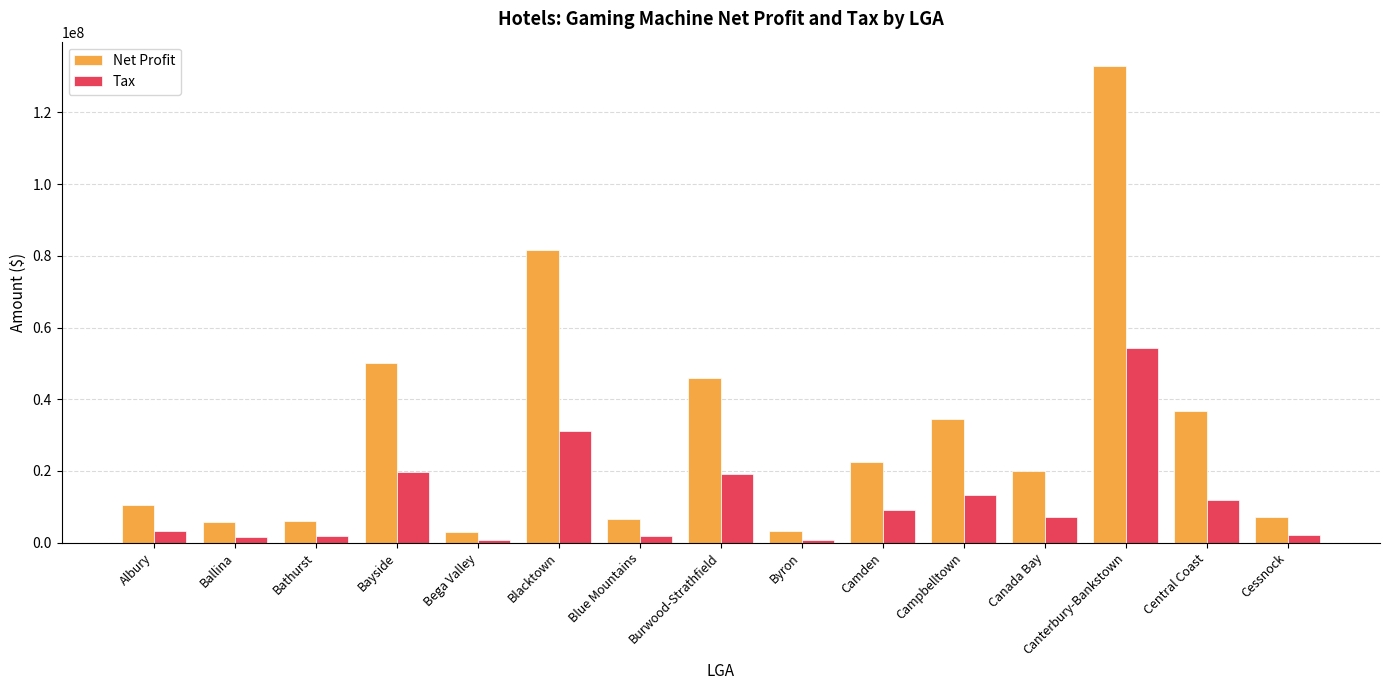

The Net Profit series shows 200056359.2 at Canterbury-Bankstown. True or false?

False